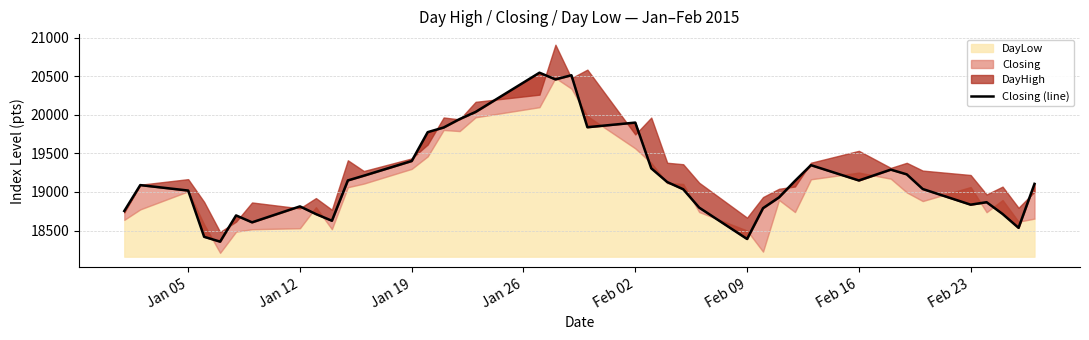

How many points are higher than both their immediate neighbors (excluding endpoints)?

9